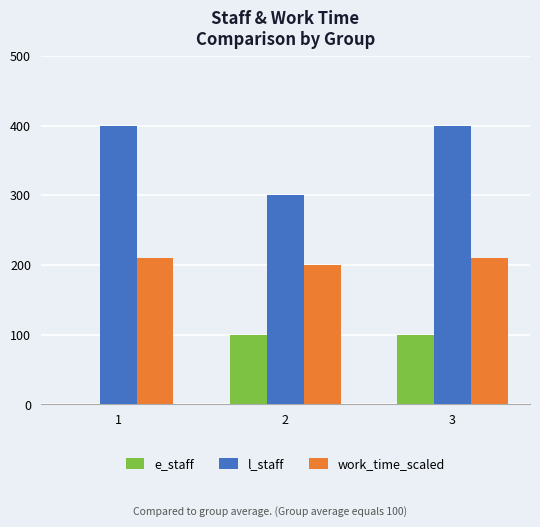

Which series has the largest total across all categories?

l_staff